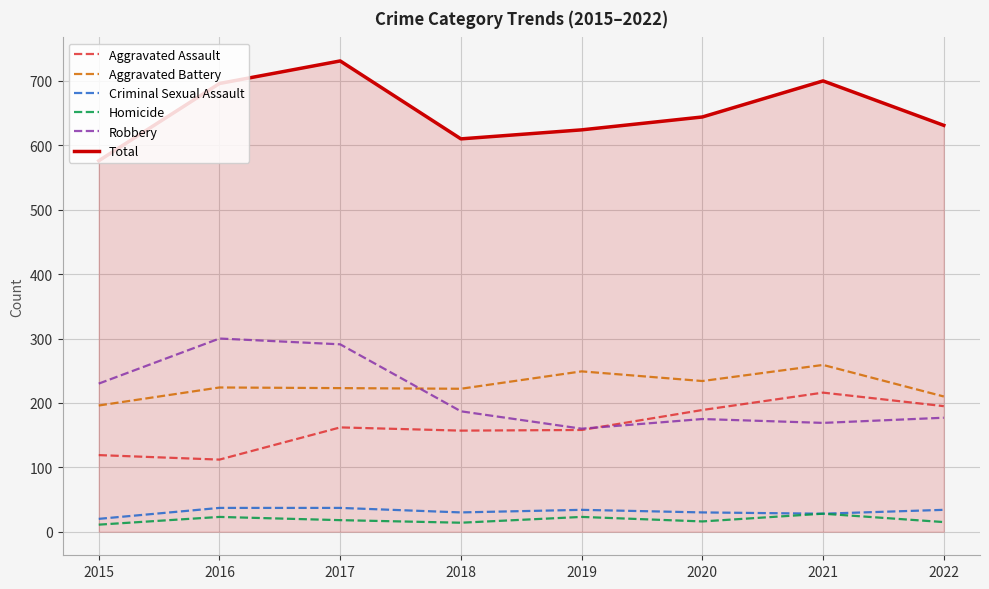

How many values in the Homicide series are below 18?

4